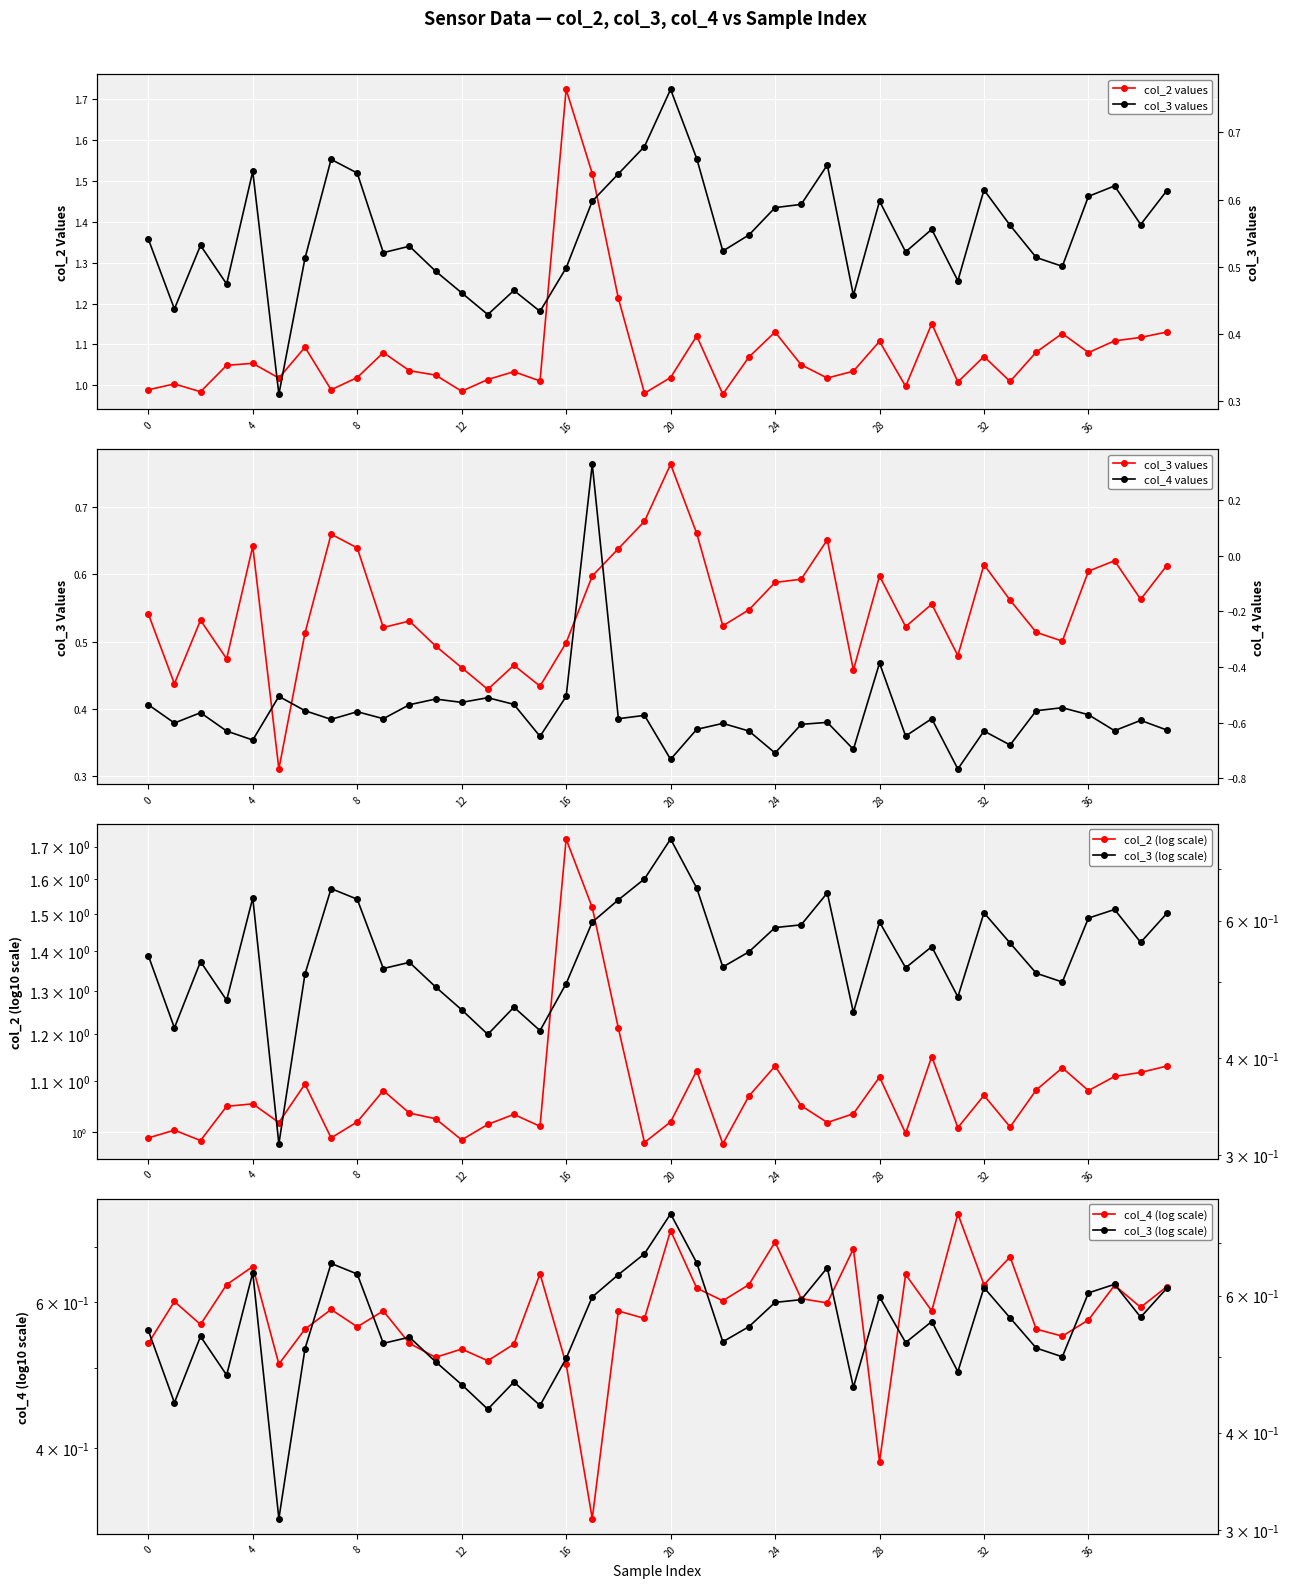

Reading left to right, what are all the values shown in this chart?

col_2 values: 1.0	1.0	1.0	1.0	1.1	1.0	1.1	1.0	1.0	1.1	1.0	1.0	1.0	1.0	1.0	1.0	1.7	1.5	1.2	1.0	1.0	1.1	1.0	1.1	1.1	1.1	1.0	1.0	1.1	1.0	1.2	1.0	1.1	1.0	1.1	1.1	1.1	1.1	1.1	1.1
col_3 values: 0.5	0.4	0.5	0.5	0.6	0.3	0.5	0.7	0.6	0.5	0.5	0.5	0.5	0.4	0.5	0.4	0.5	0.6	0.6	0.7	0.8	0.7	0.5	0.5	0.6	0.6	0.7	0.5	0.6	0.5	0.6	0.5	0.6	0.6	0.5	0.5	0.6	0.6	0.6	0.6
col_2 (log scale): 1.0	1.0	1.0	1.0	1.1	1.0	1.1	1.0	1.0	1.1	1.0	1.0	1.0	1.0	1.0	1.0	1.7	1.5	1.2	1.0	1.0	1.1	1.0	1.1	1.1	1.1	1.0	1.0	1.1	1.0	1.2	1.0	1.1	1.0	1.1	1.1	1.1	1.1	1.1	1.1
col_4 (log scale): 0.5	0.6	0.6	0.6	0.7	0.5	0.6	0.6	0.6	0.6	0.5	0.5	0.5	0.5	0.5	0.6	0.5	0.3	0.6	0.6	0.7	0.6	0.6	0.6	0.7	0.6	0.6	0.7	0.4	0.6	0.6	0.8	0.6	0.7	0.6	0.5	0.6	0.6	0.6	0.6
col_4 values: -0.5	-0.6	-0.6	-0.6	-0.7	-0.5	-0.6	-0.6	-0.6	-0.6	-0.5	-0.5	-0.5	-0.5	-0.5	-0.6	-0.5	0.3	-0.6	-0.6	-0.7	-0.6	-0.6	-0.6	-0.7	-0.6	-0.6	-0.7	-0.4	-0.6	-0.6	-0.8	-0.6	-0.7	-0.6	-0.5	-0.6	-0.6	-0.6	-0.6
col_3 (log scale): 0.5	0.4	0.5	0.5	0.6	0.3	0.5	0.7	0.6	0.5	0.5	0.5	0.5	0.4	0.5	0.4	0.5	0.6	0.6	0.7	0.8	0.7	0.5	0.5	0.6	0.6	0.7	0.5	0.6	0.5	0.6	0.5	0.6	0.6	0.5	0.5	0.6	0.6	0.6	0.6